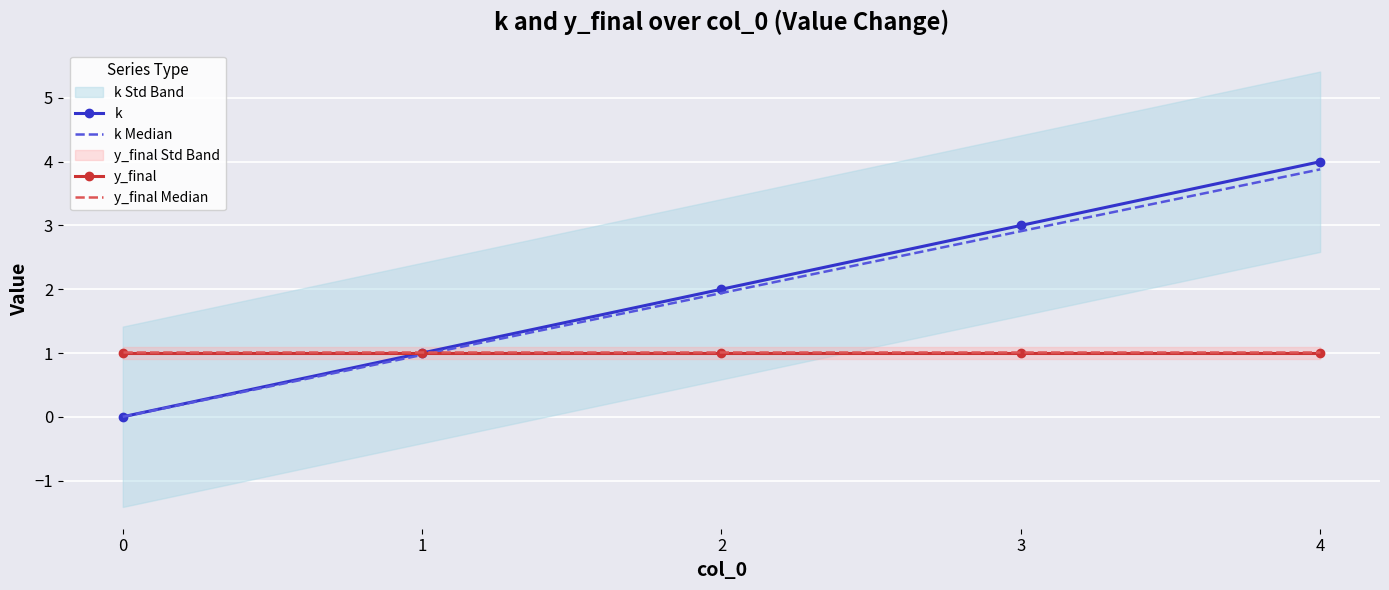

What is the value of the y_final Median point at the 4th from the left?

1.0